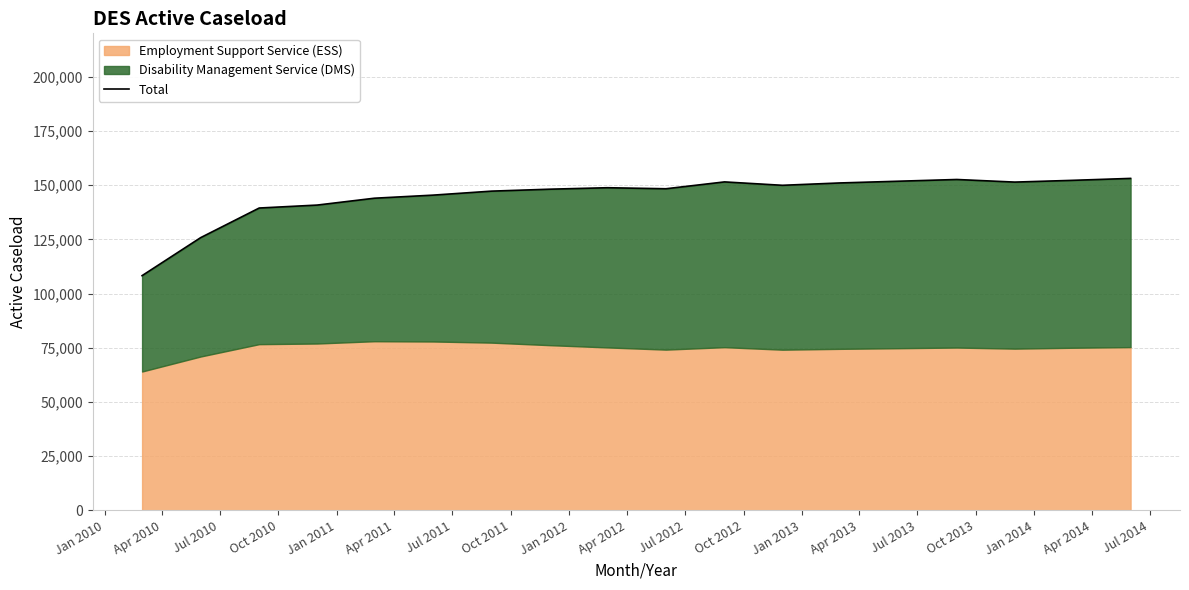

Is it true that the value at Jul 2011 is 147229?

True